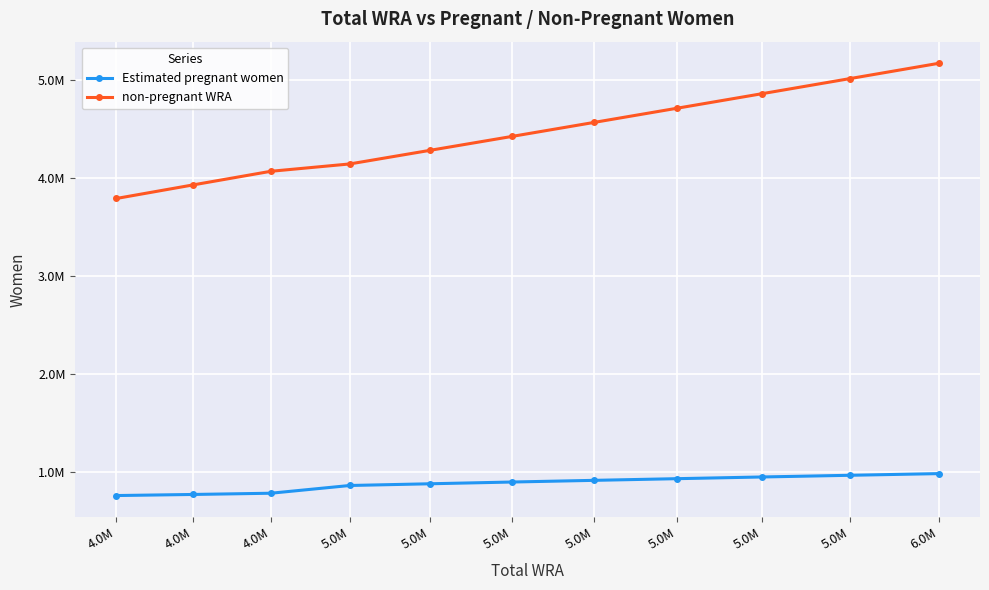

What is the spread (max minus min) of values at 5.0M?

3282538.7